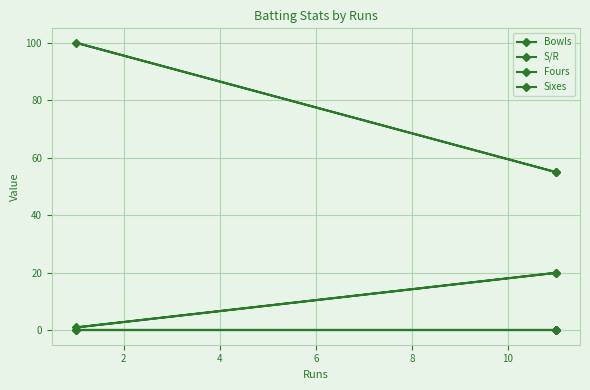

At how many categories does at least one series exceed 61?

1